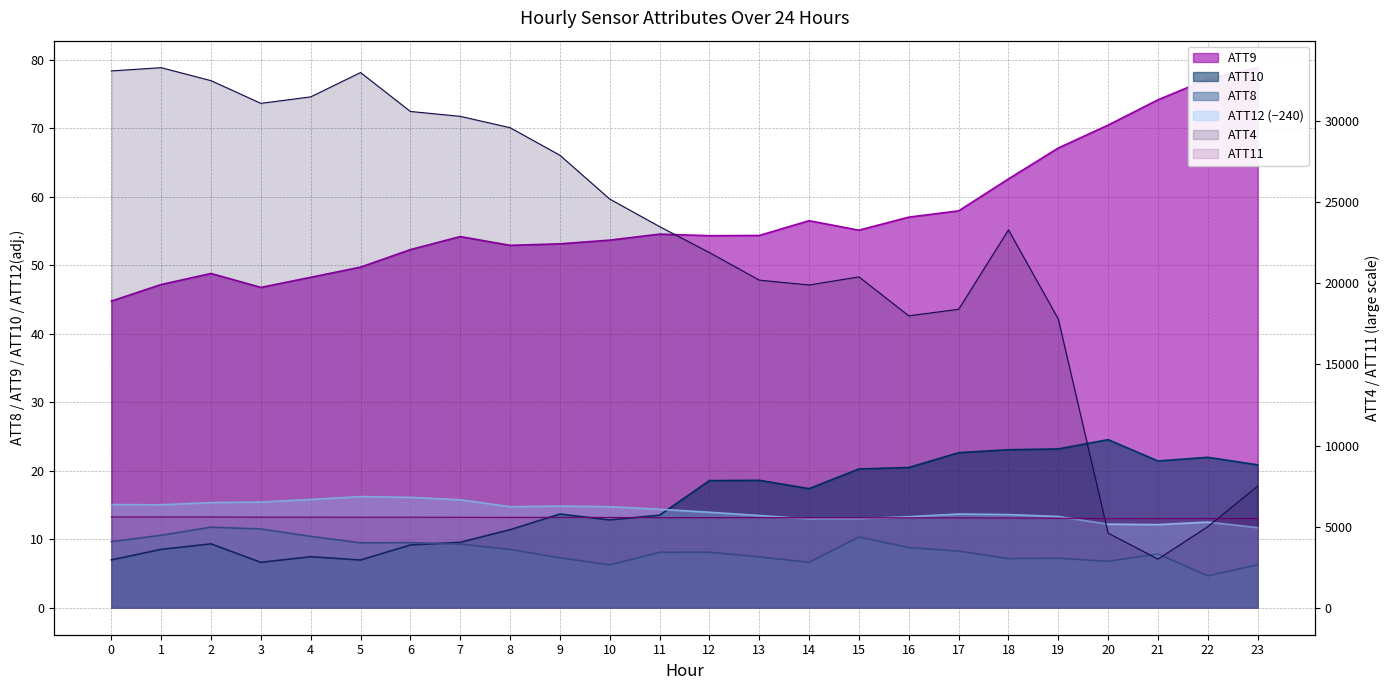

What is the total value across all series at 1?

38979.3